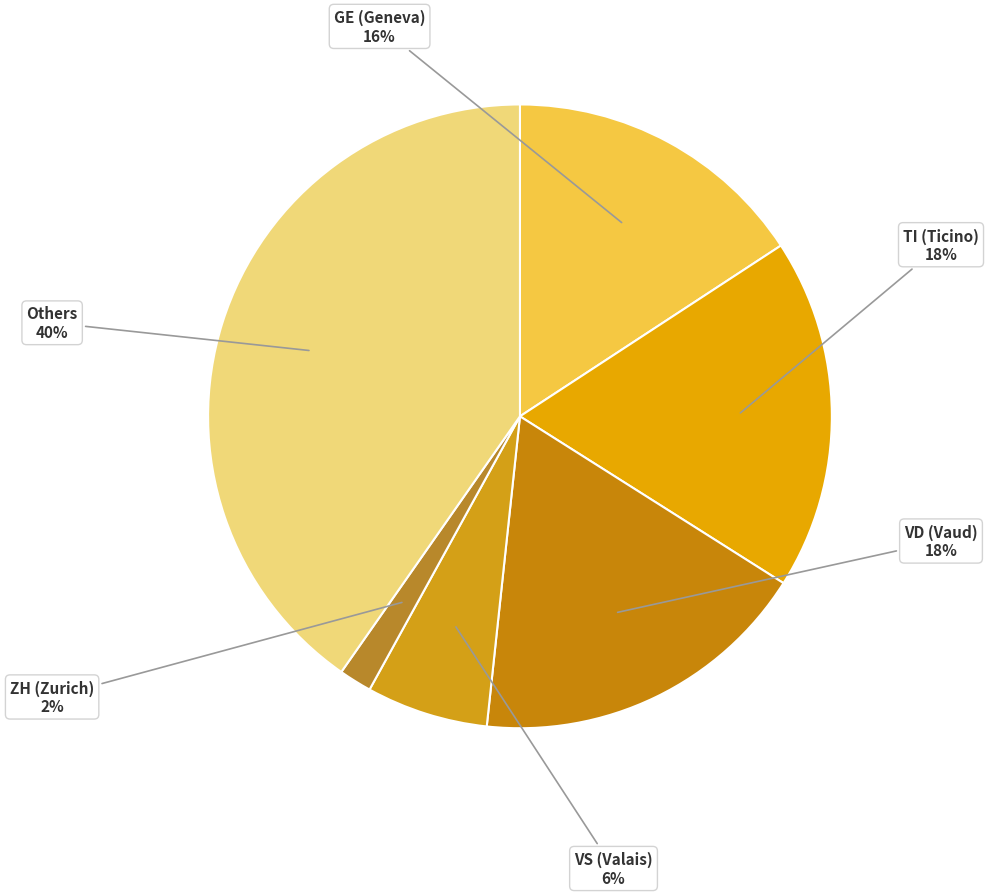

To the nearest percent, what is the difference between the TI (Ticino) and GE (Geneva) slice percentages?

2%